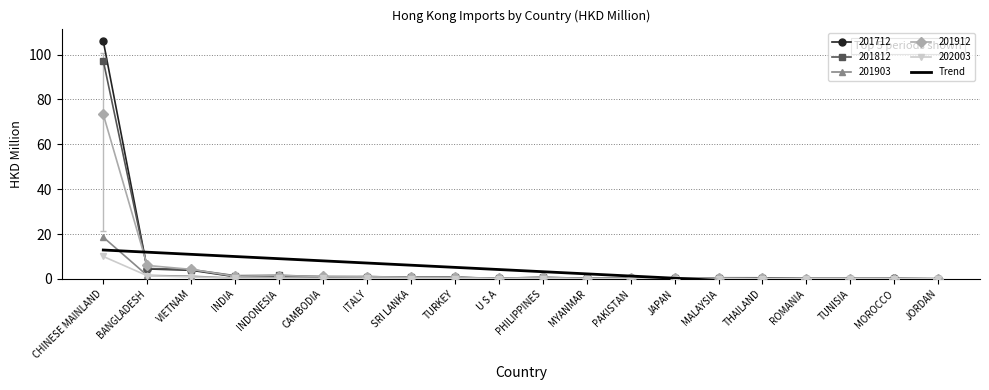

List the labels in order of value, largest first.

CHINESE MAINLAND, BANGLADESH, VIETNAM, INDIA, INDONESIA, CAMBODIA, ITALY, SRI LANKA, TURKEY, U S A, PHILIPPINES, MYANMAR, PAKISTAN, JAPAN, MALAYSIA, THAILAND, ROMANIA, TUNISIA, MOROCCO, JORDAN